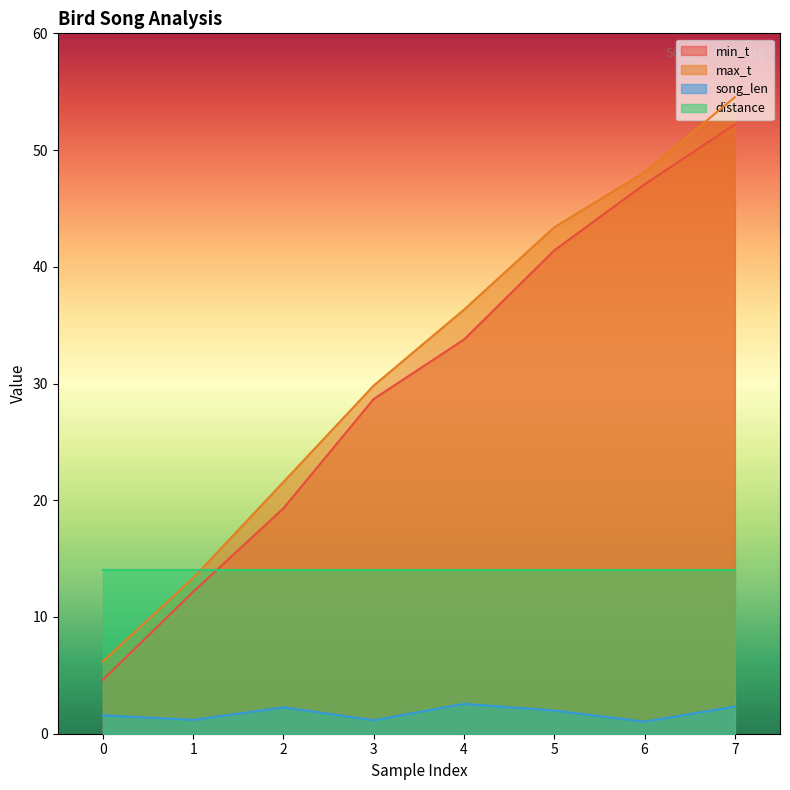

True or false: song_len and max_t intersect in this chart.

False